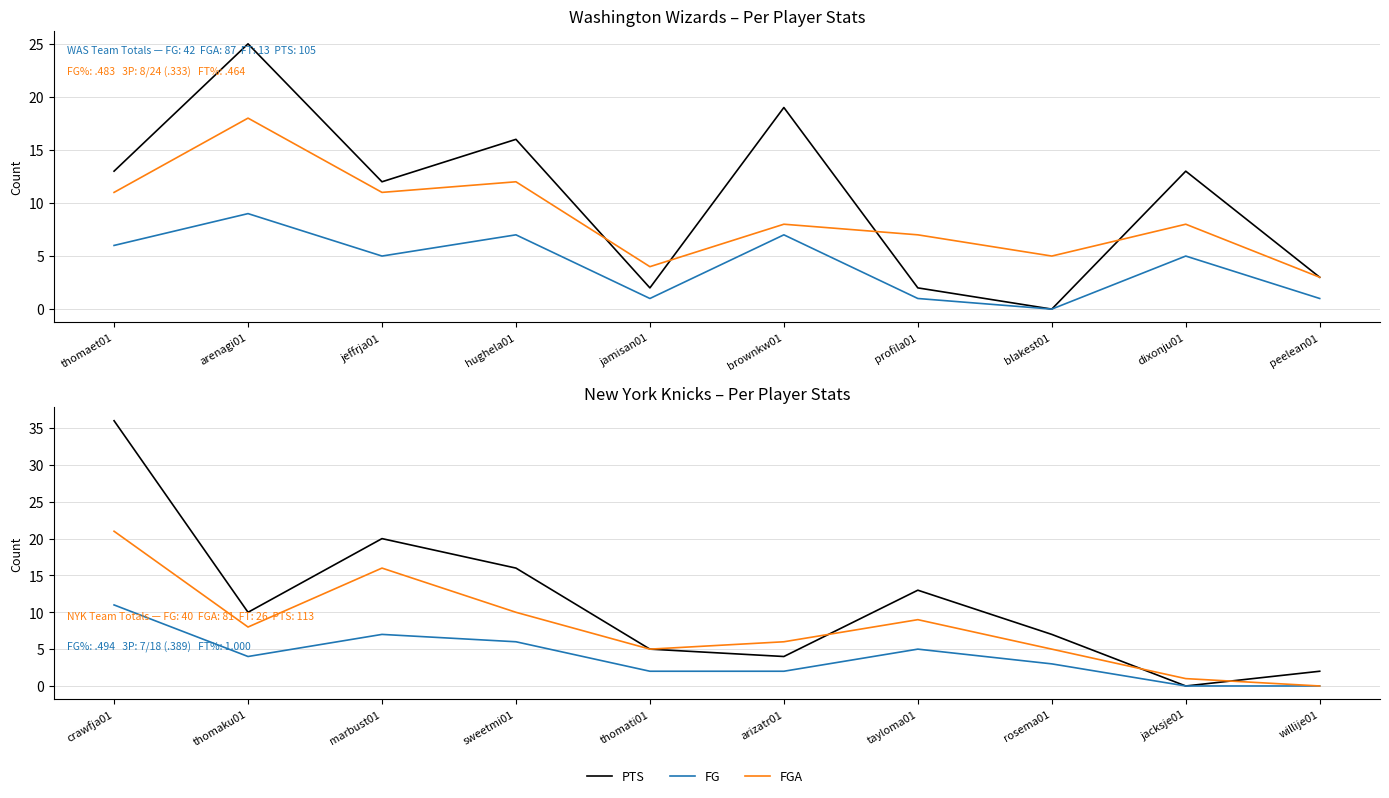

Is this an area chart (filled region under the line)?

No